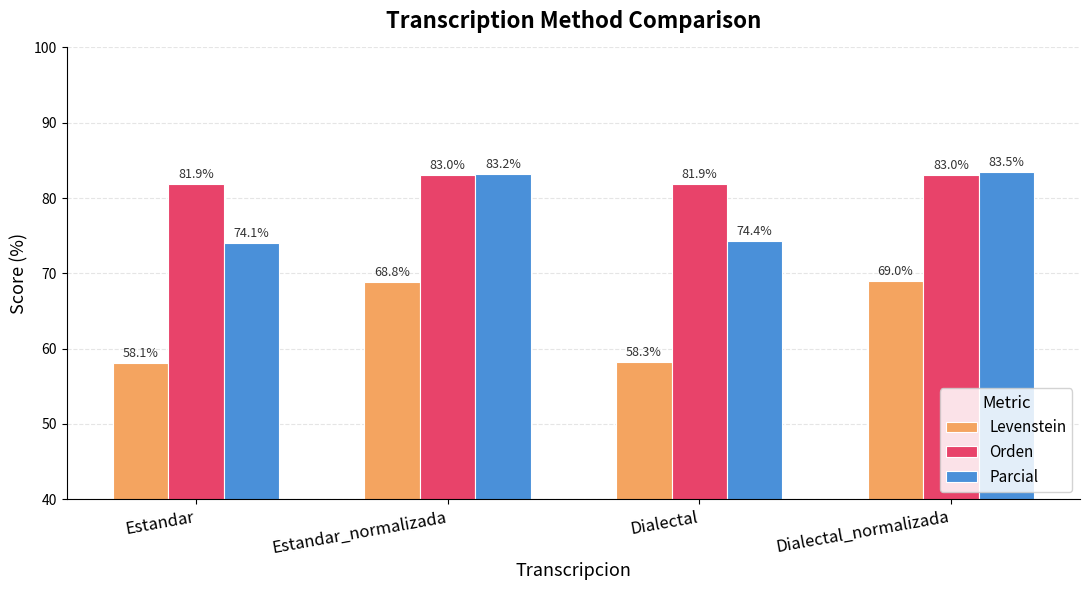

Between Estandar and Dialectal, which series saw the biggest shift?

Parcial